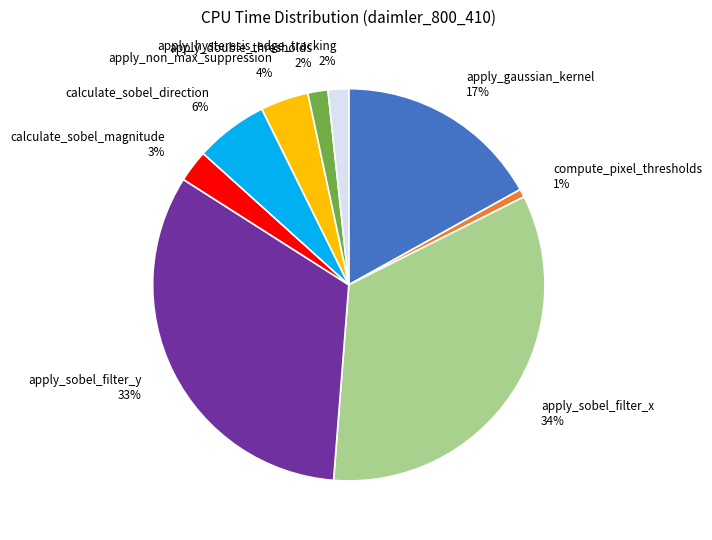

Does any single category account for the majority?

No